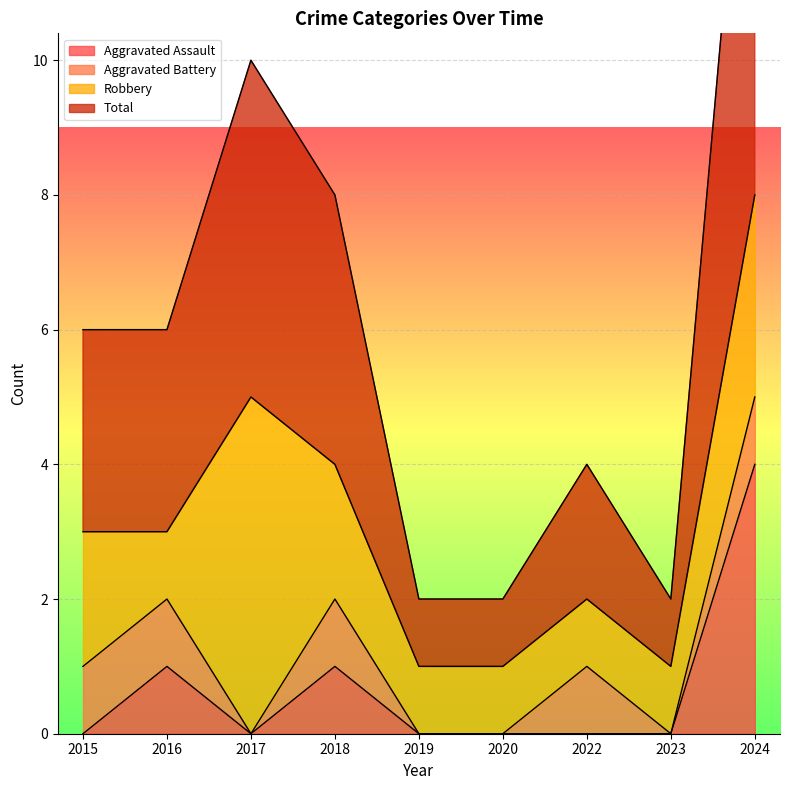

Which category has the highest value in the Aggravated Assault series?

2024